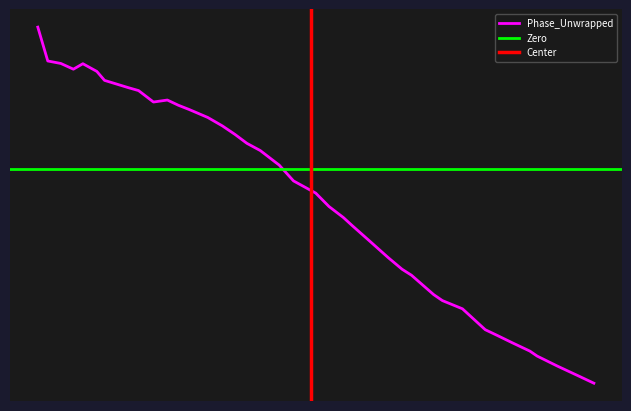

What is the greatest value displayed?

3.5